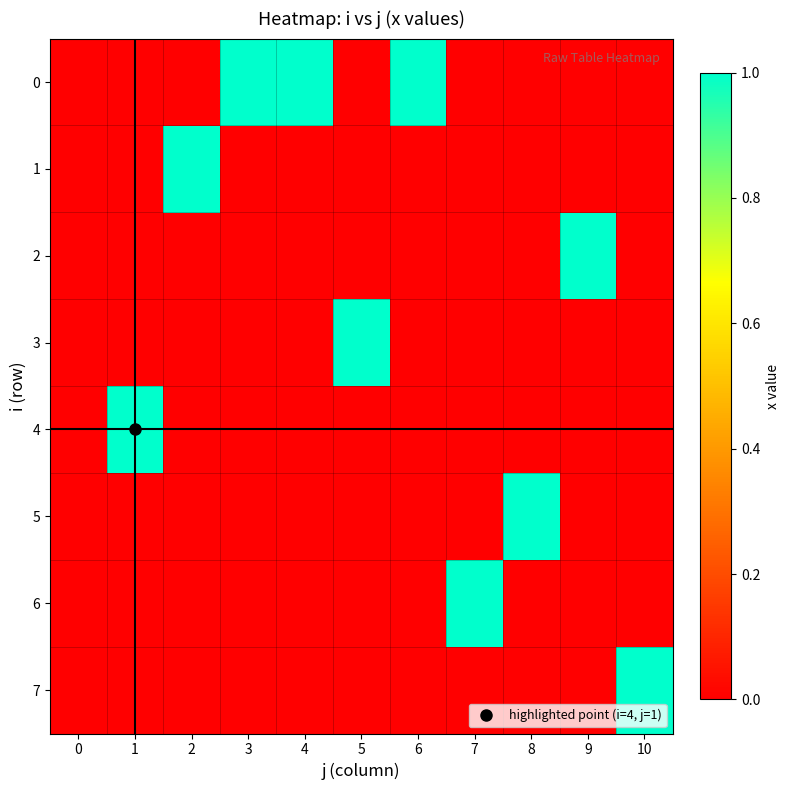

Between 2 and 7, which series saw the biggest shift?

1